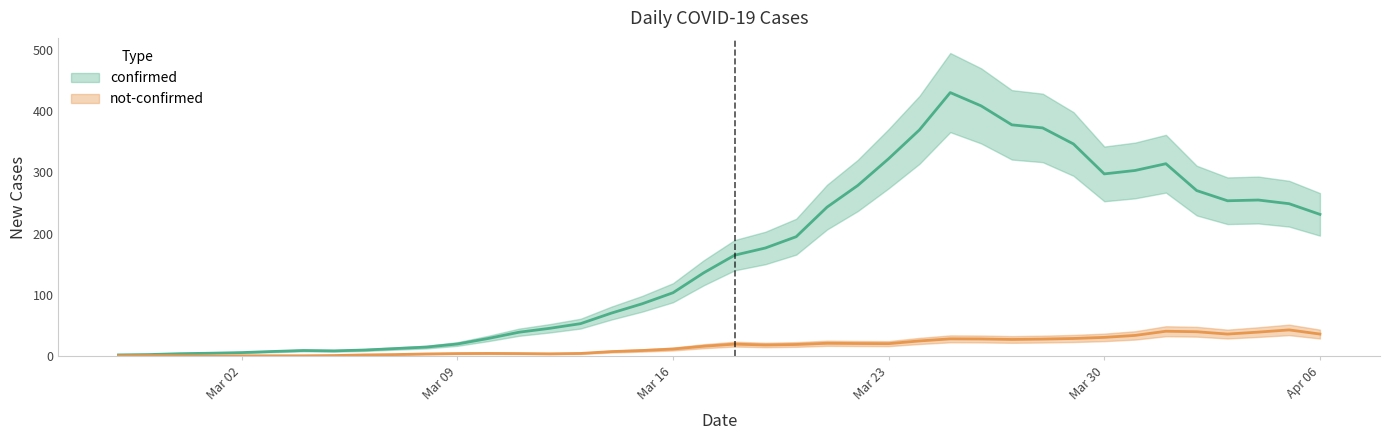

Which category has the lowest value in the confirmed series?

2020-02-29